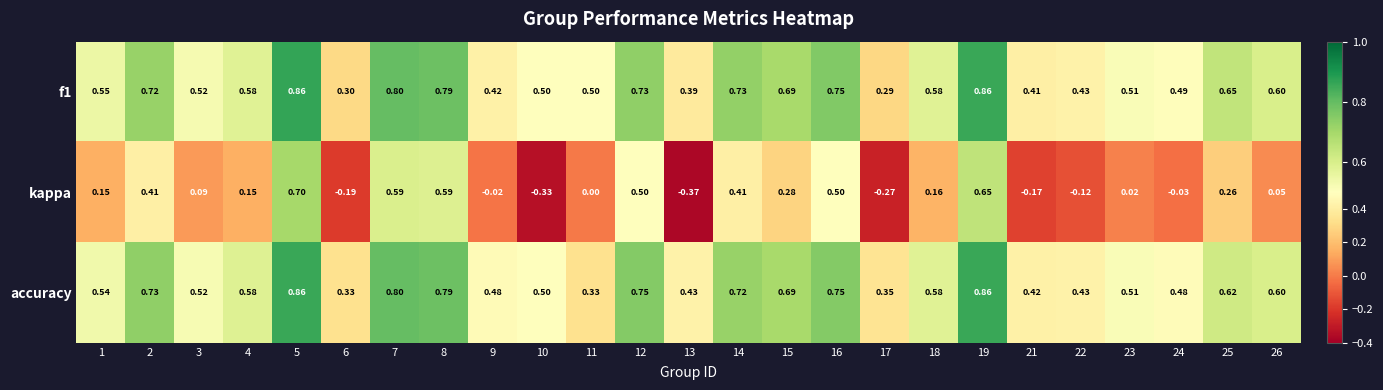

Is the value of f1 at 15 greater than the value of accuracy at 4?

Yes